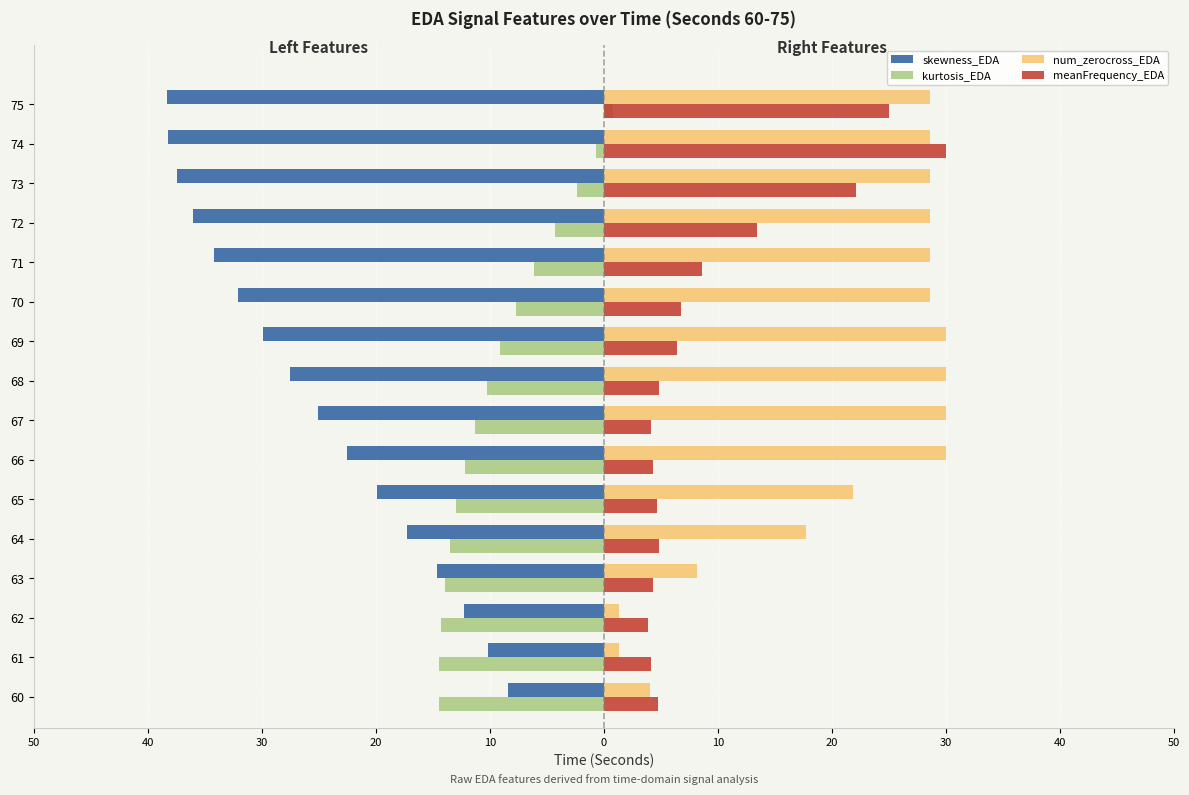

What are all the series names shown in the legend?

skewness_EDA, kurtosis_EDA, num_zerocross_EDA, meanFrequency_EDA